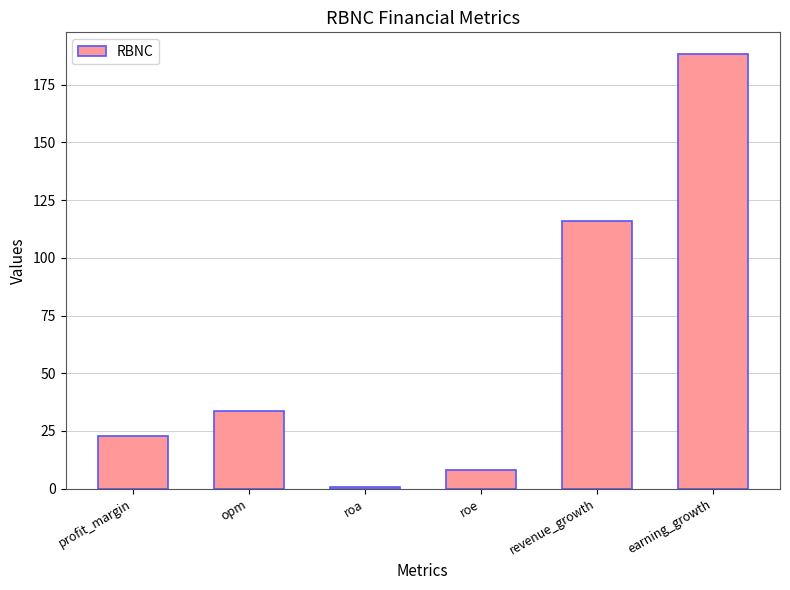

What position from the right is profit_margin?

6